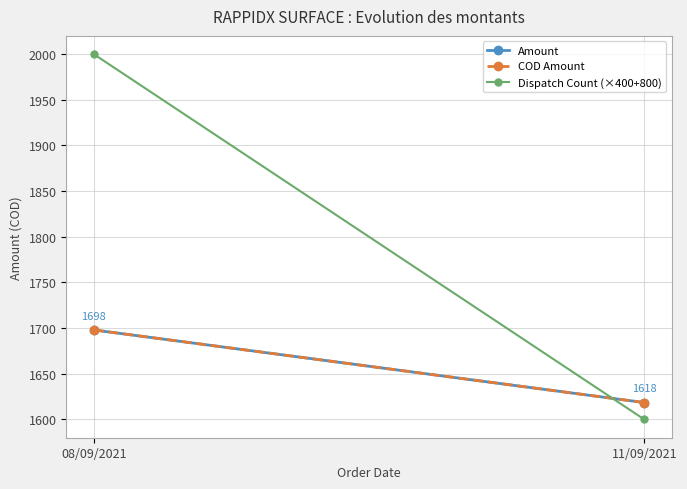

Rank the categories by Amount value from highest to lowest.

08/09/2021, 11/09/2021